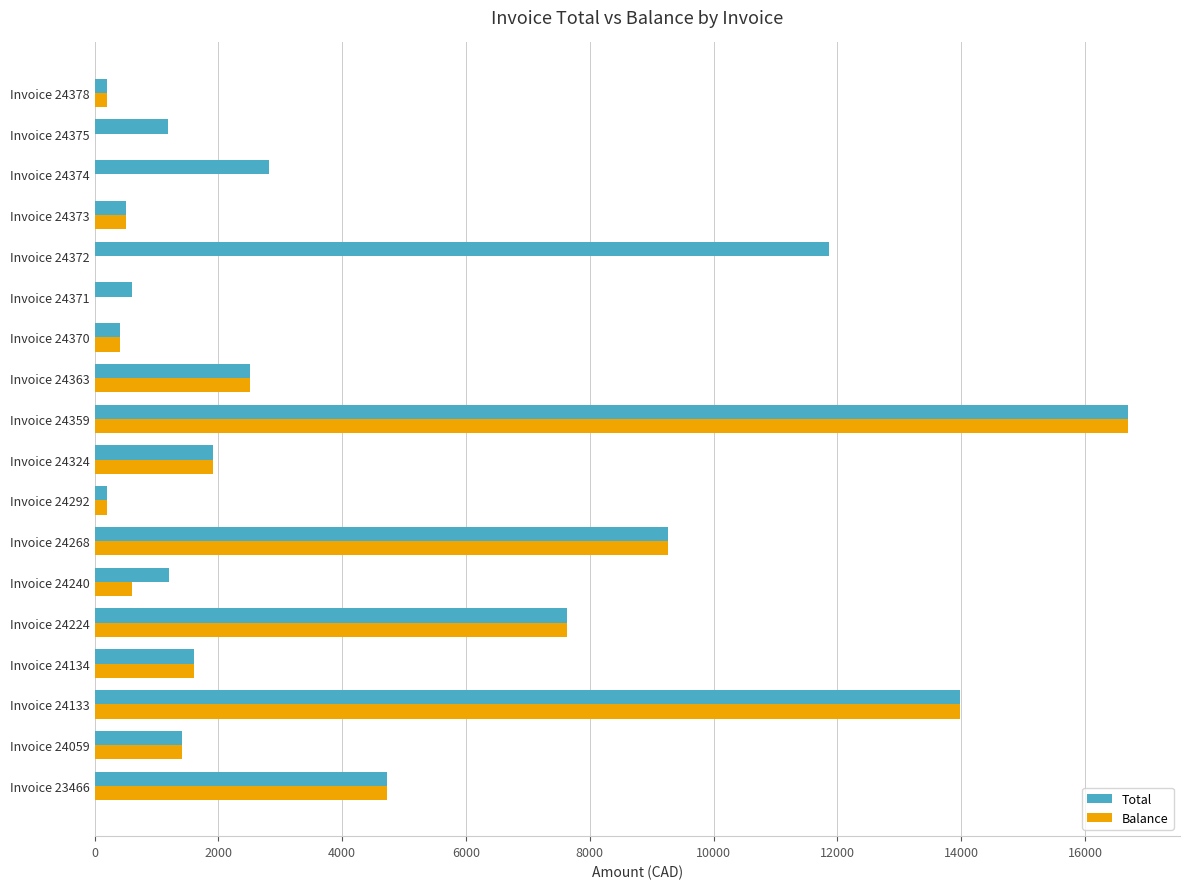

What is the sum of all Total values?

78743.5